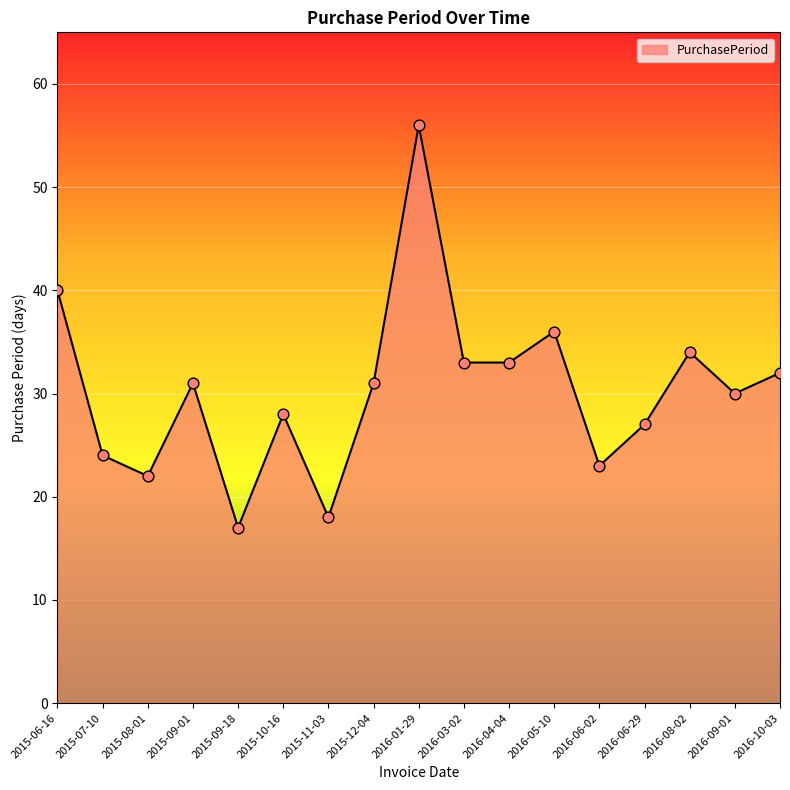

What is the change in value from 2015-06-16 to 2016-09-01?

-10